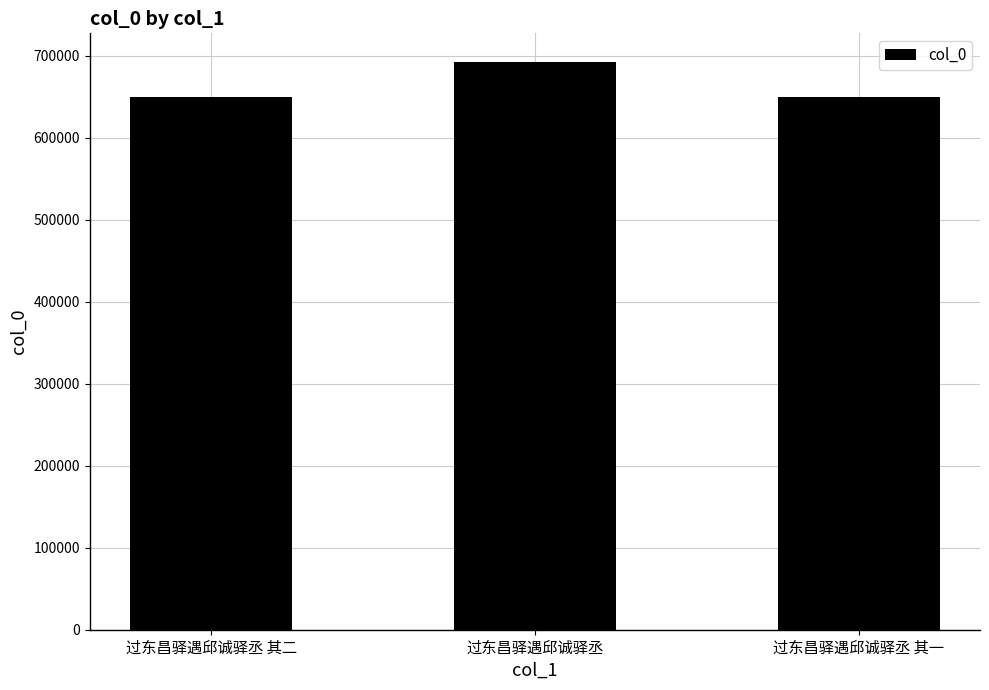

The chart shows a value of 649840 at 过东昌驿遇邱诚驿丞 其一. True or false?

True